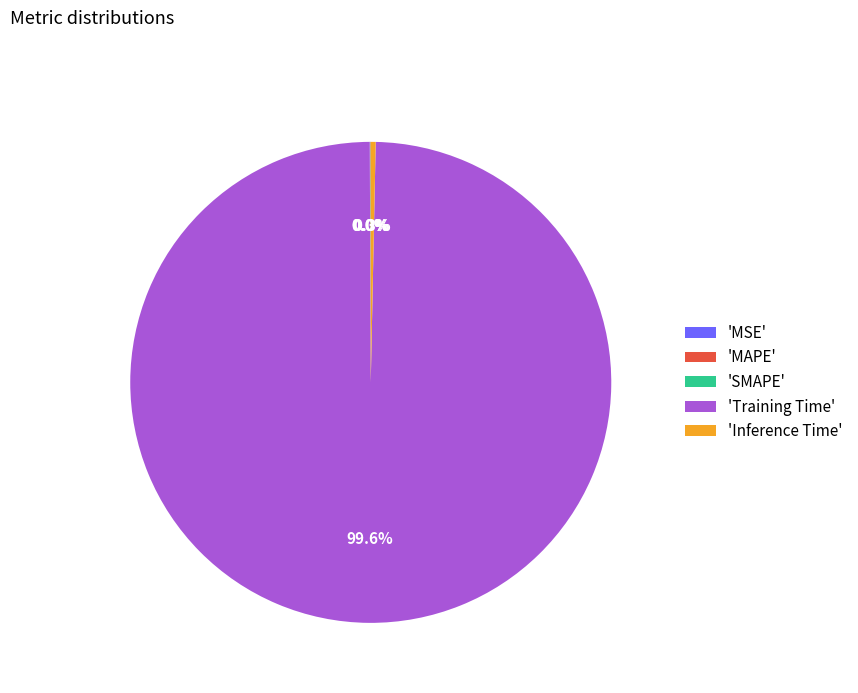

Does any single category account for the majority?

Yes